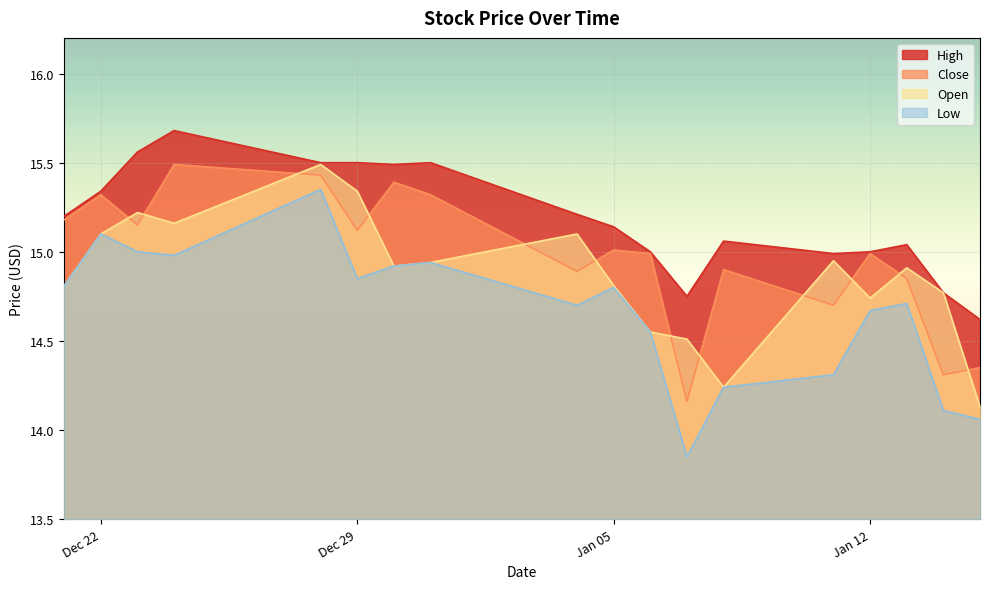

Does the chart display data point markers on the line(s)?

No